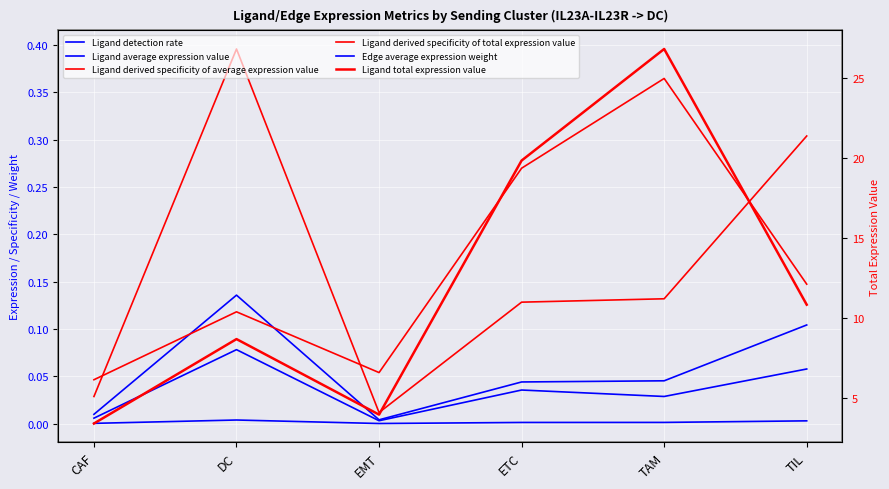

Where is the first local maximum for Edge average expression weight?

DC